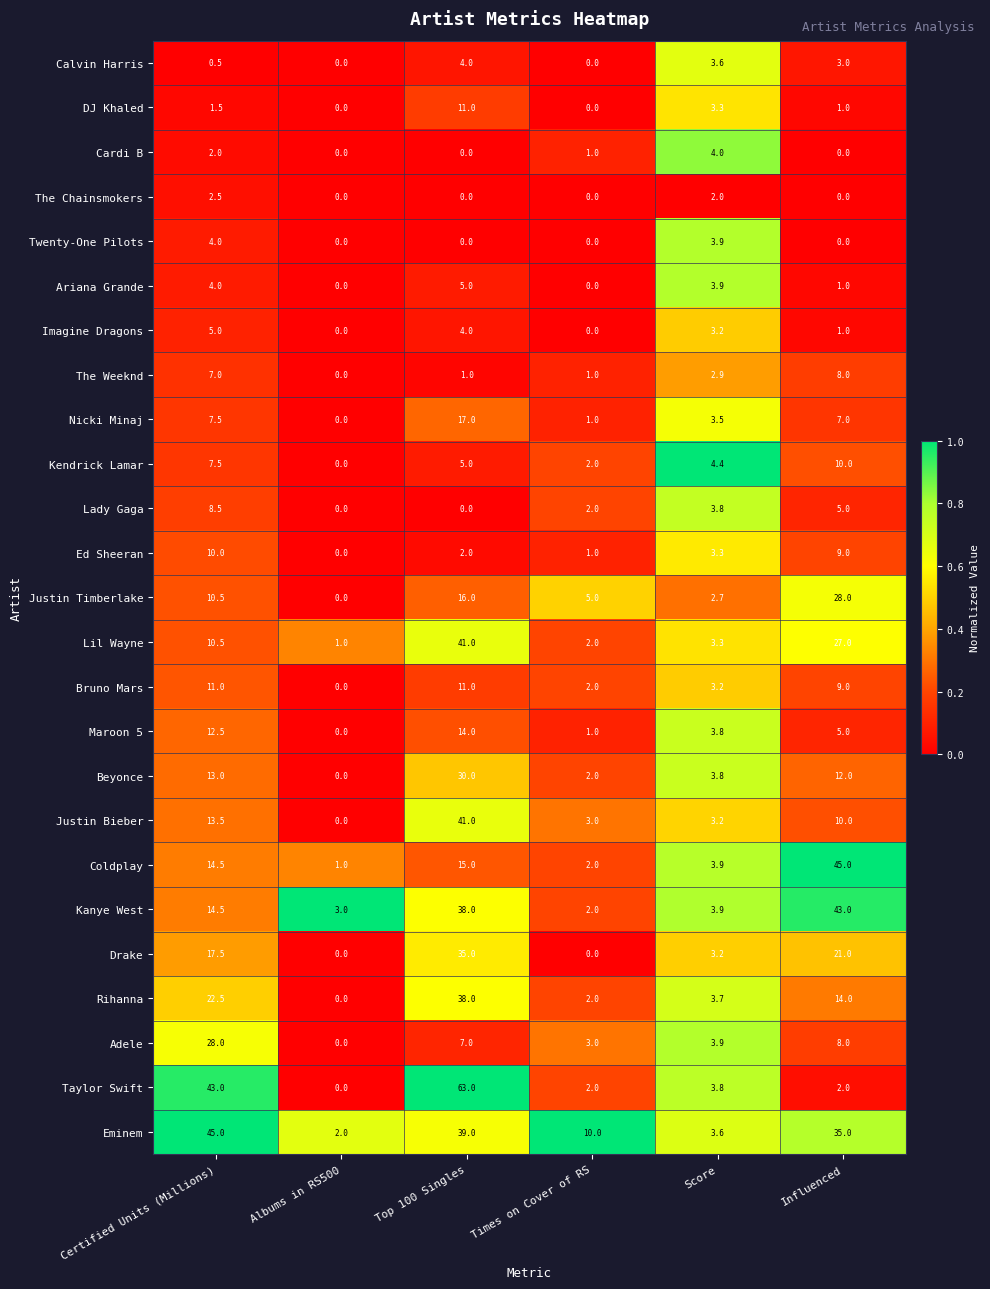

List the labels in order of Justin Timberlake value, smallest first.

Albums in RS500, Score, Times on Cover of RS, Certified Units (Millions), Top 100 Singles, Influenced